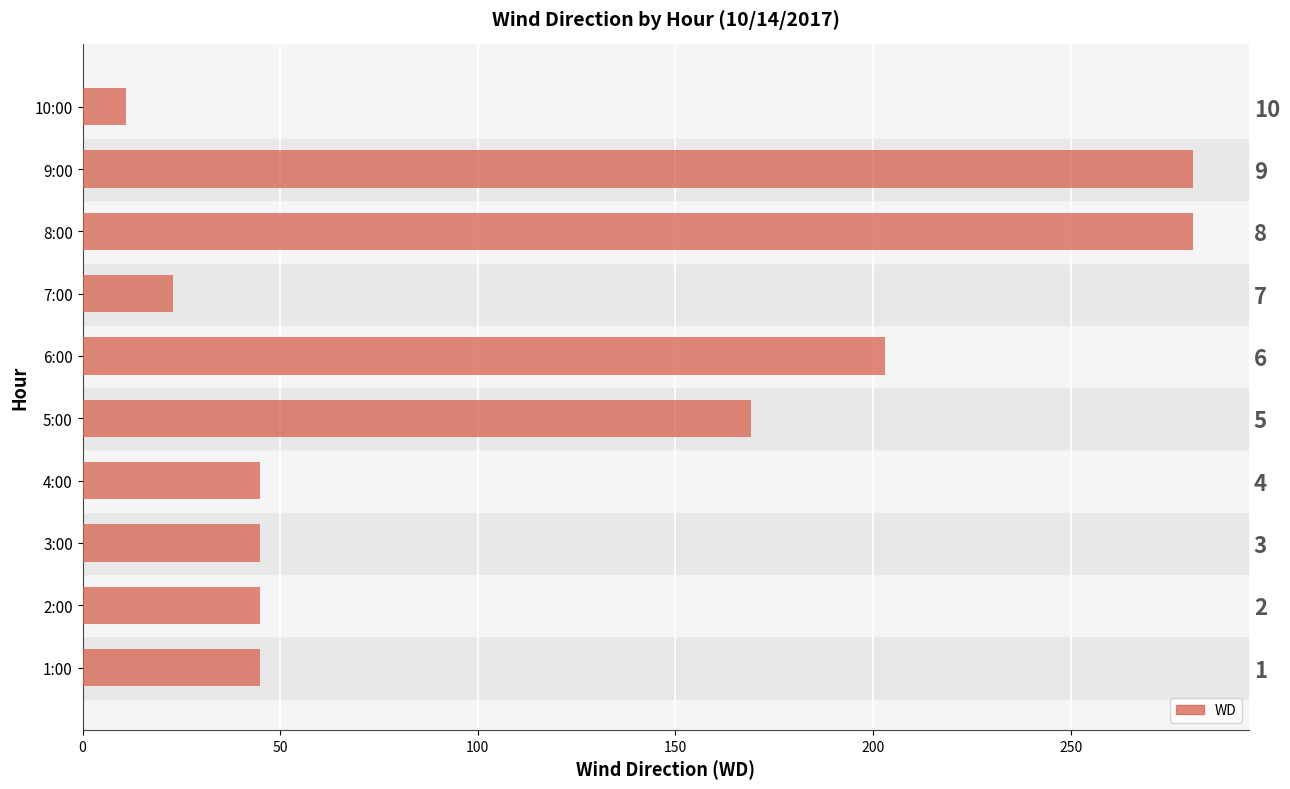

How many values are below 45?

2